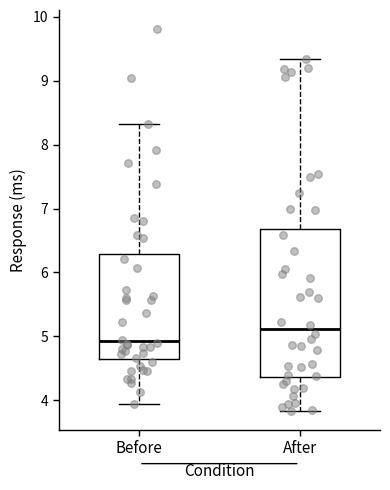

Which box has the lowest median line?

Before